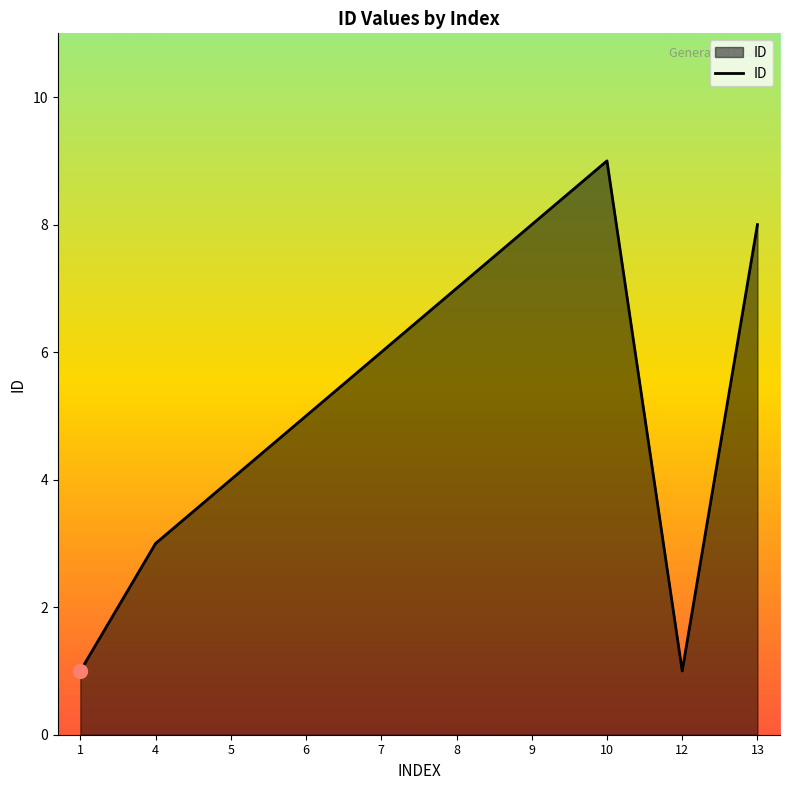

Does the chart display data point markers on the line(s)?

No